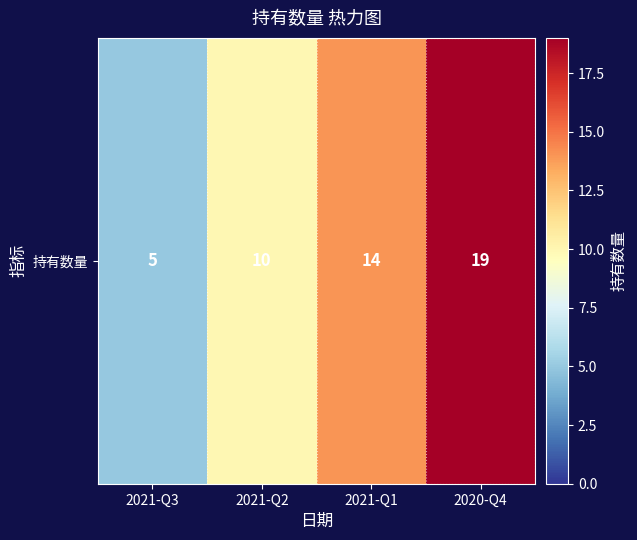

How many categories are shown in the chart?

4